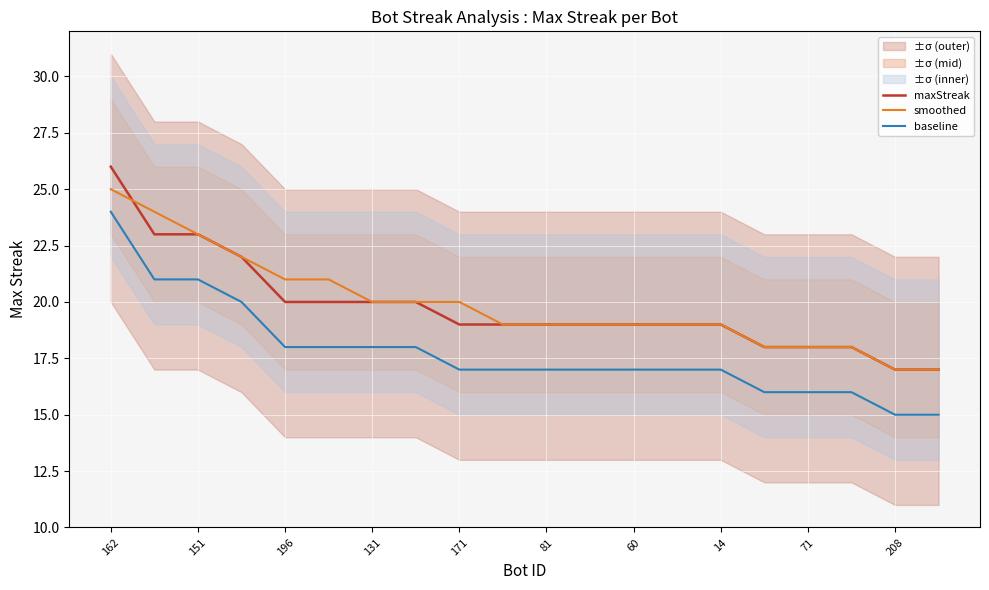

What is the average value of the maxStreak series?

20